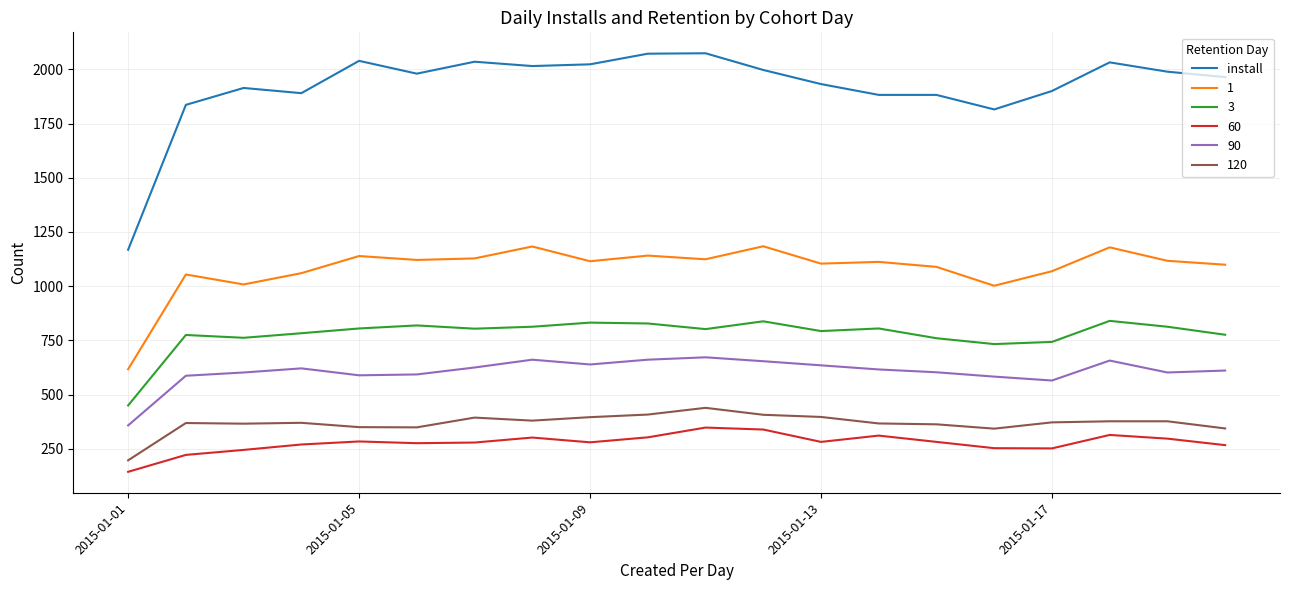

How many categories are shown in the chart?

20